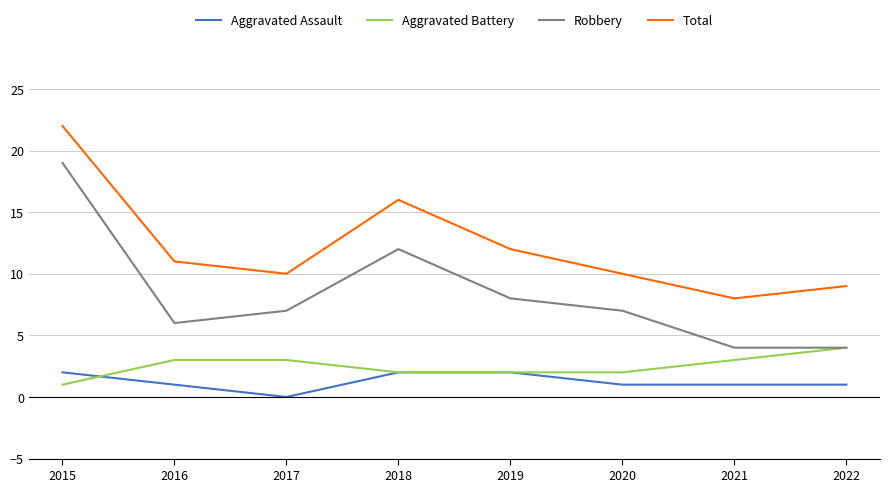

What is the difference between the maximum and minimum values in the Total series?

14